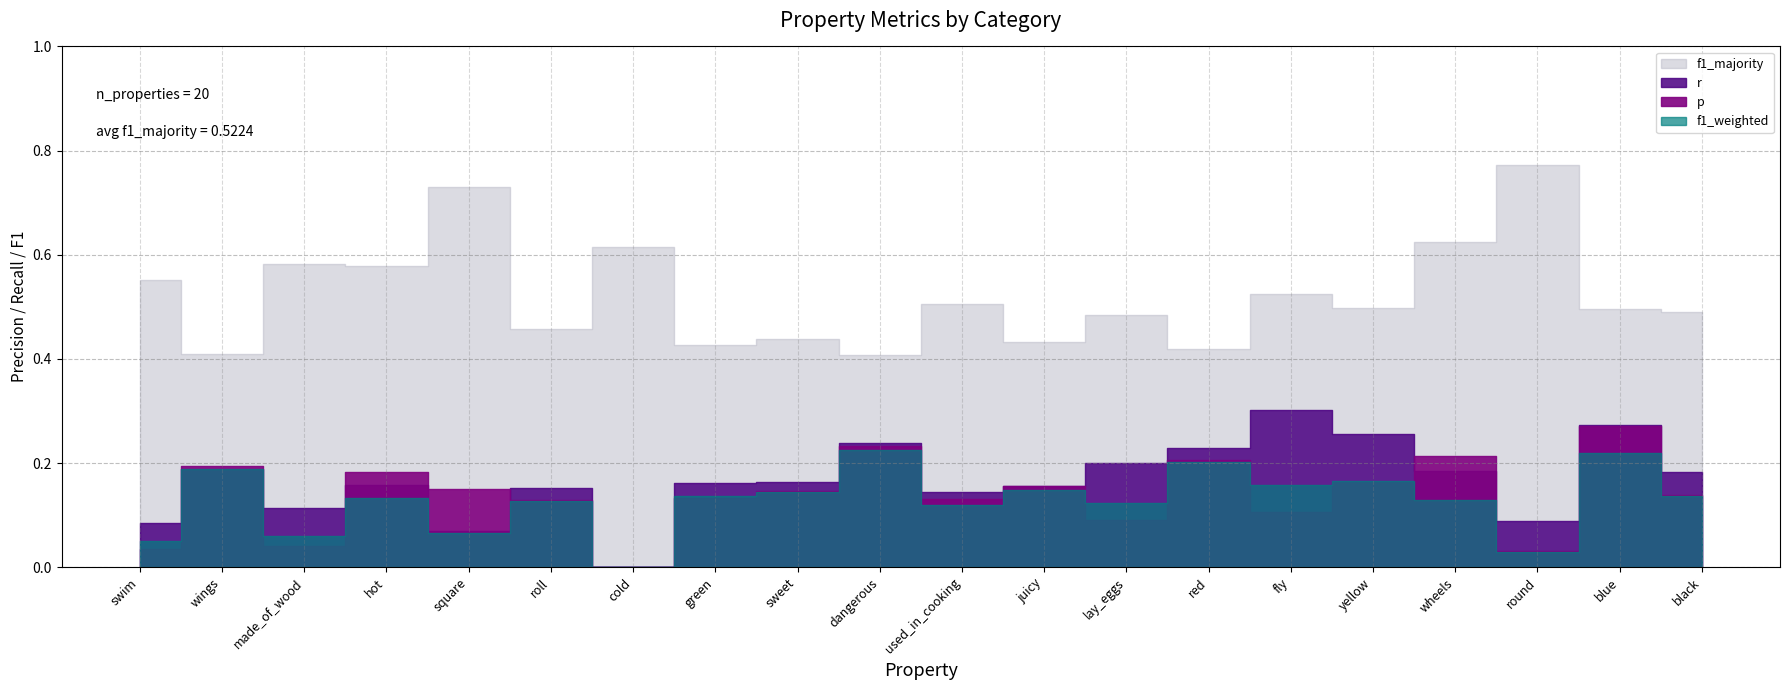

What is the difference between the maximum and minimum values in the r series?

0.3